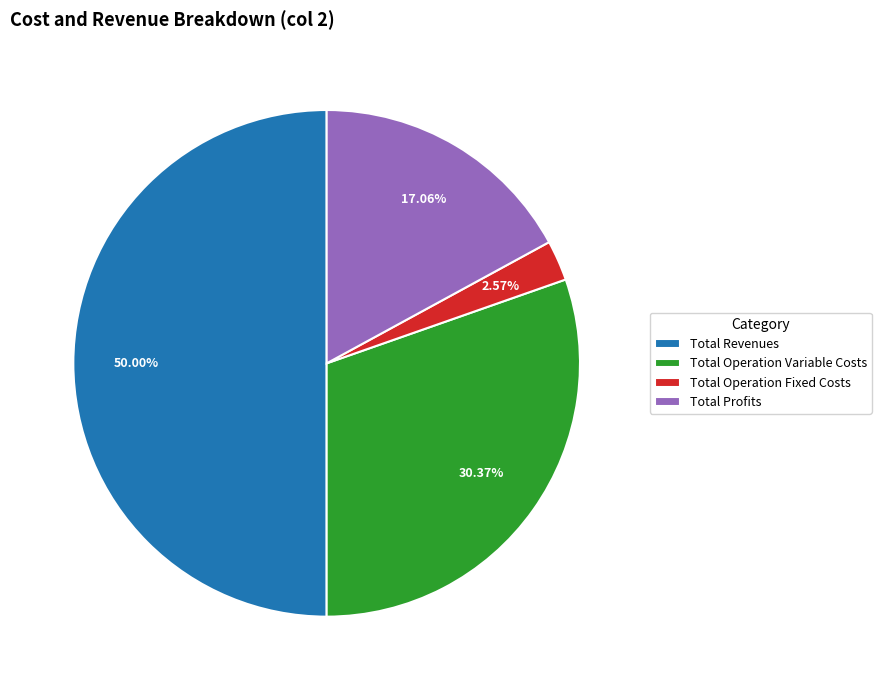

Rank the categories by value from lowest to highest.

Total Operation Fixed Costs, Total Profits, Total Operation Variable Costs, Total Revenues